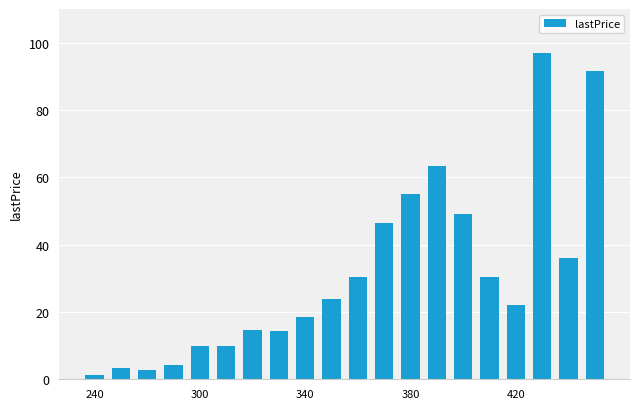

What is the maximum value shown in the chart?

97.0